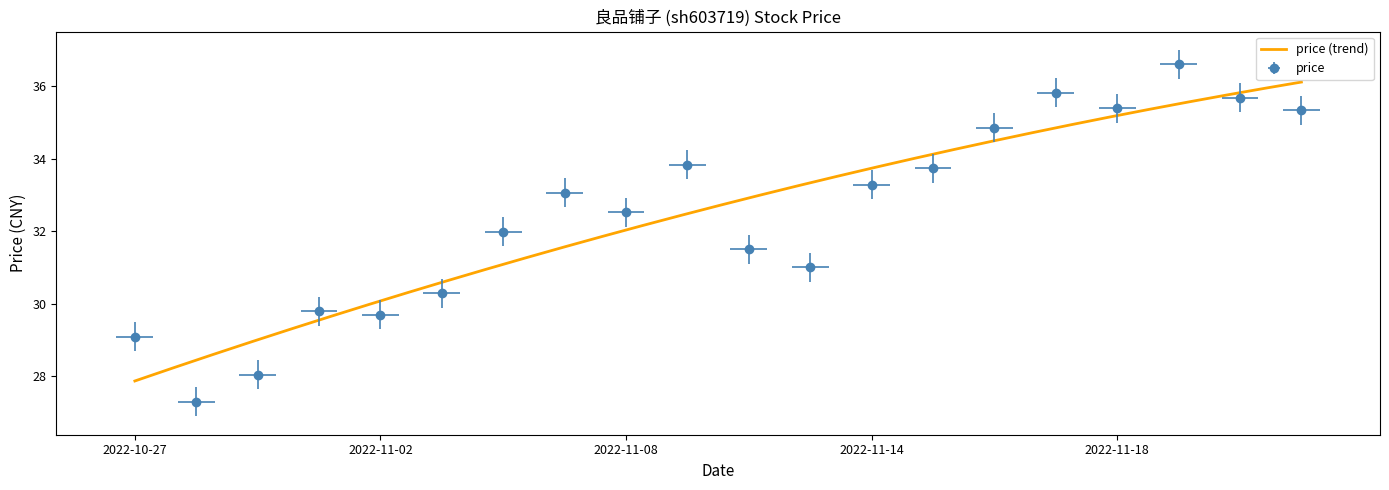

How many points are higher than both their immediate neighbors (excluding endpoints)?

5